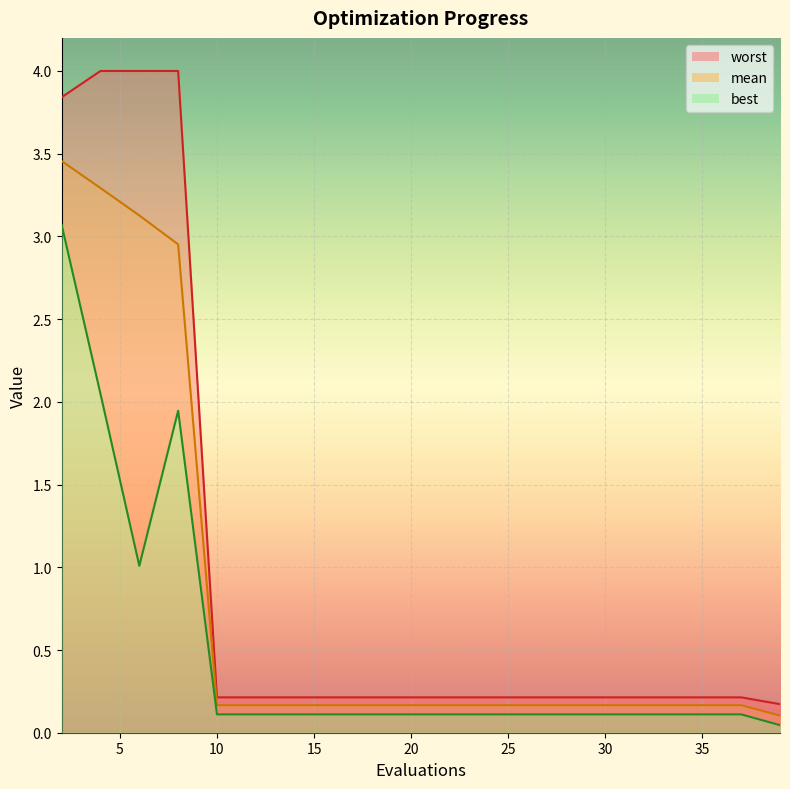

What is the value of the mean line point at the 1st from the left?

3.5